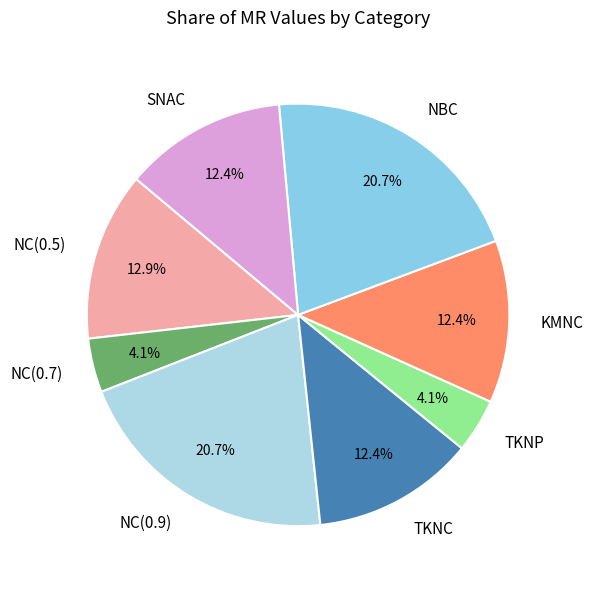

How many segments does this pie chart have?

8